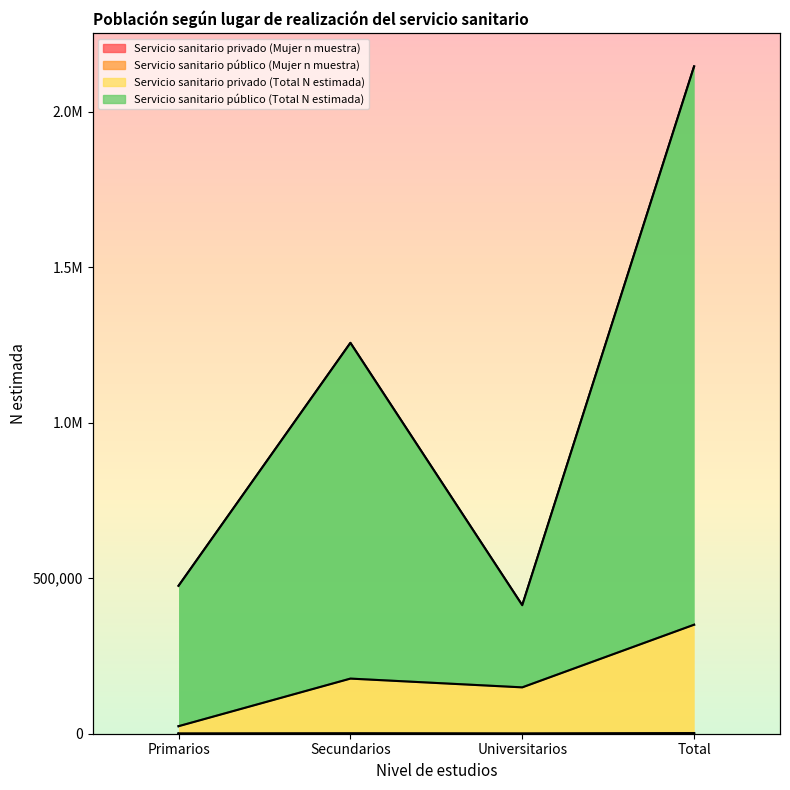

What is the sum of all Servicio sanitario público (Total N estimada) values?

4292657